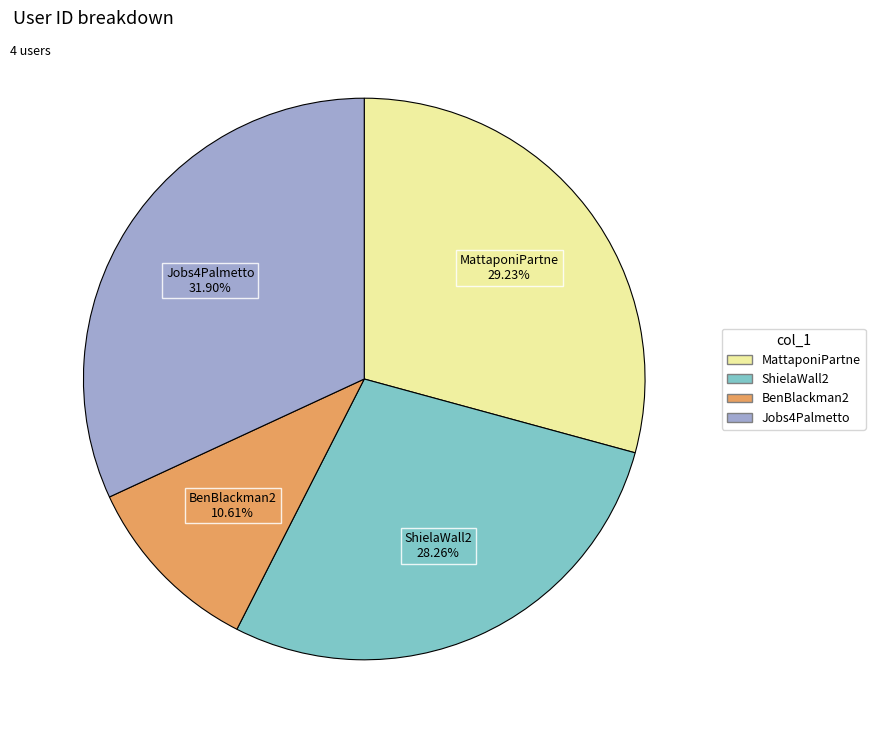

True or false: MattaponiPartne accounts for 29% of the total.

True